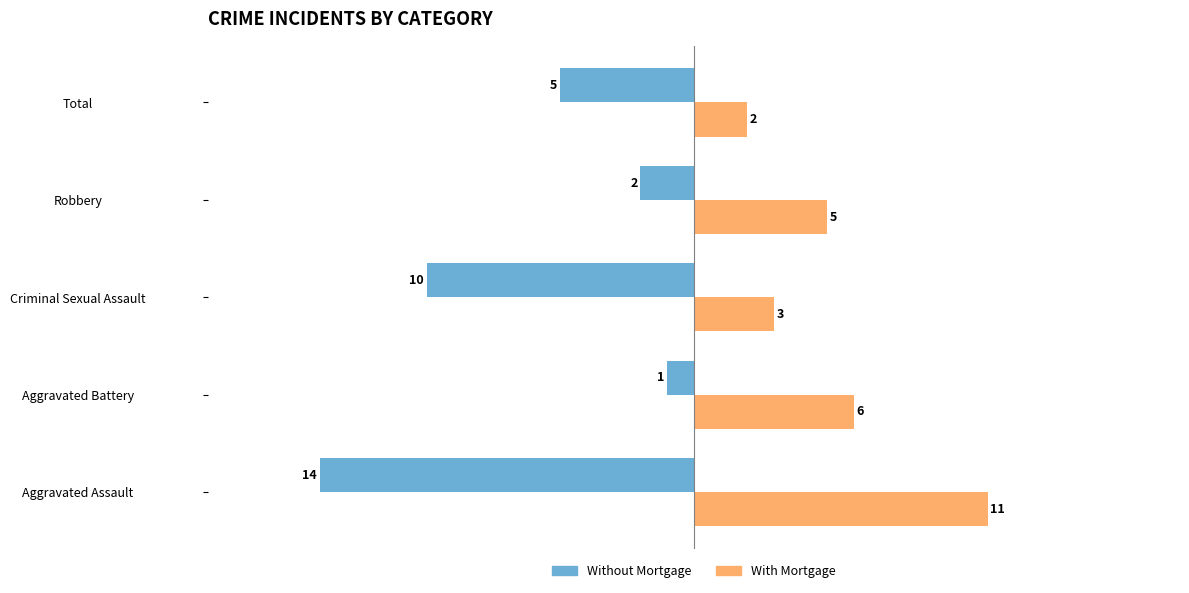

Which series changed the most between Criminal Sexual Assault and Robbery?

Without Mortgage